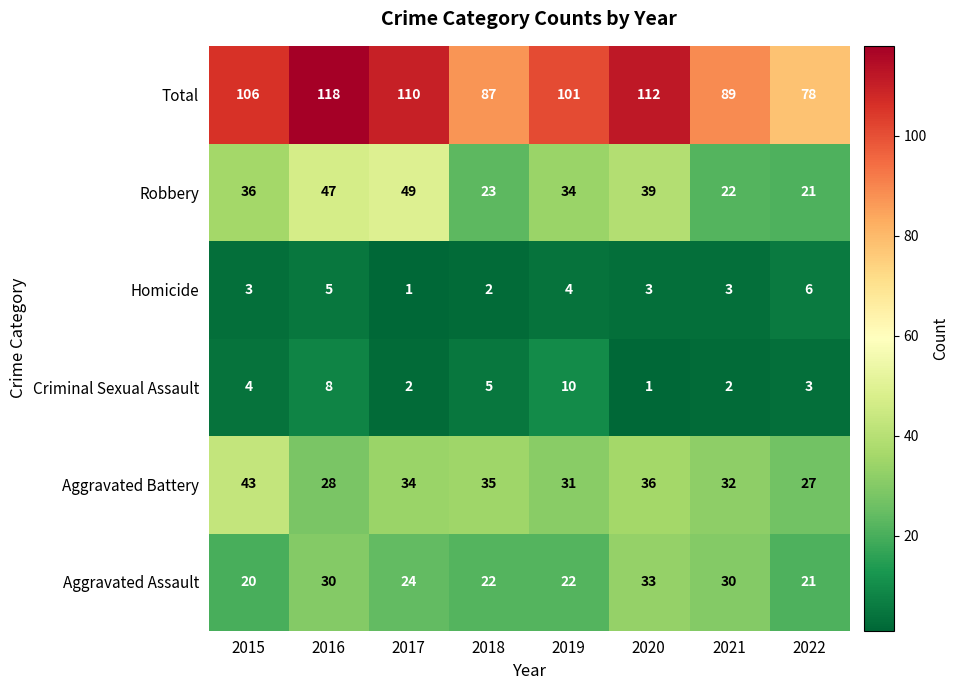

What is the sum of all Criminal Sexual Assault values?

35